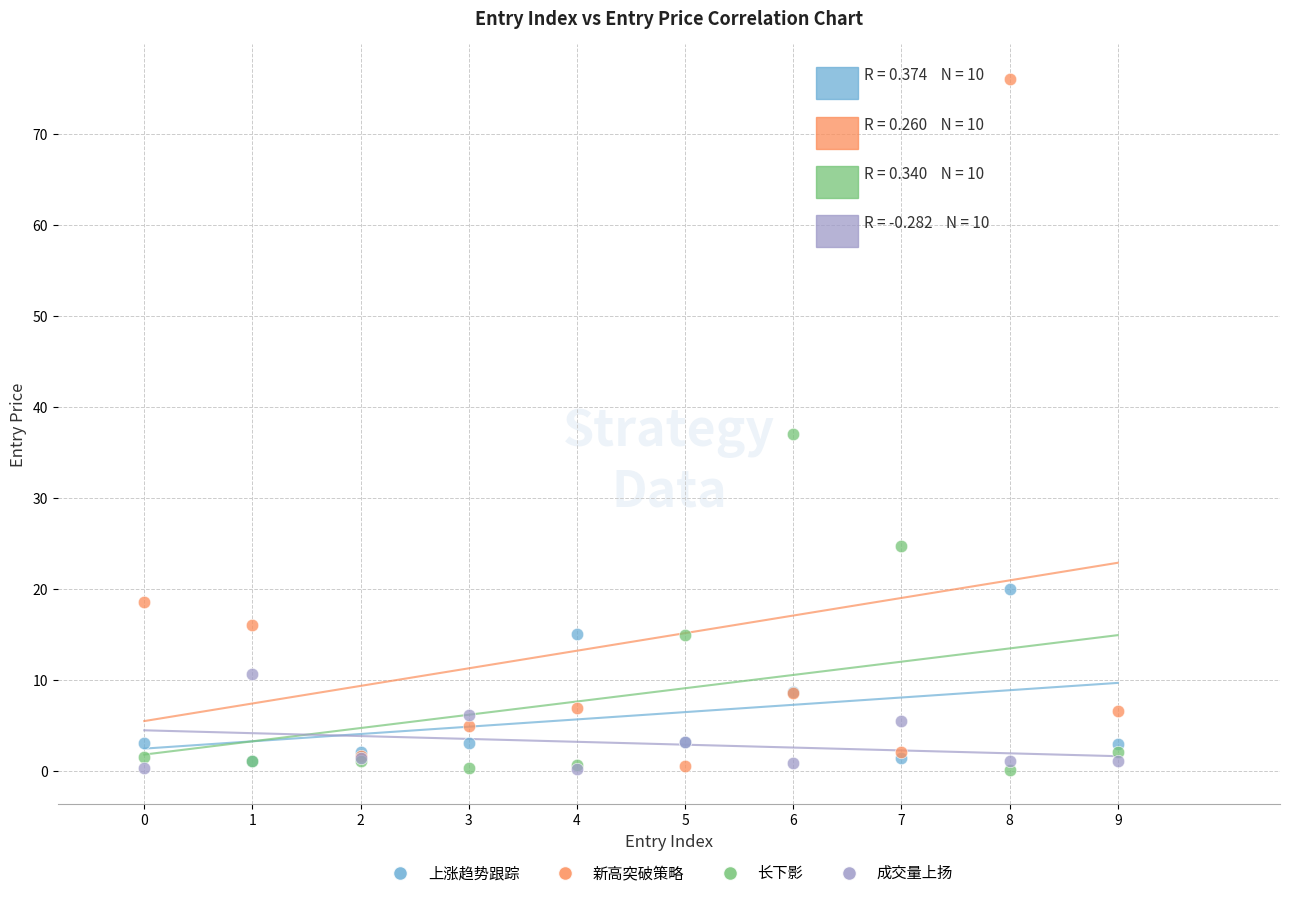

In the 新高突破策略 series, what Y value is closest to 38?

18.6